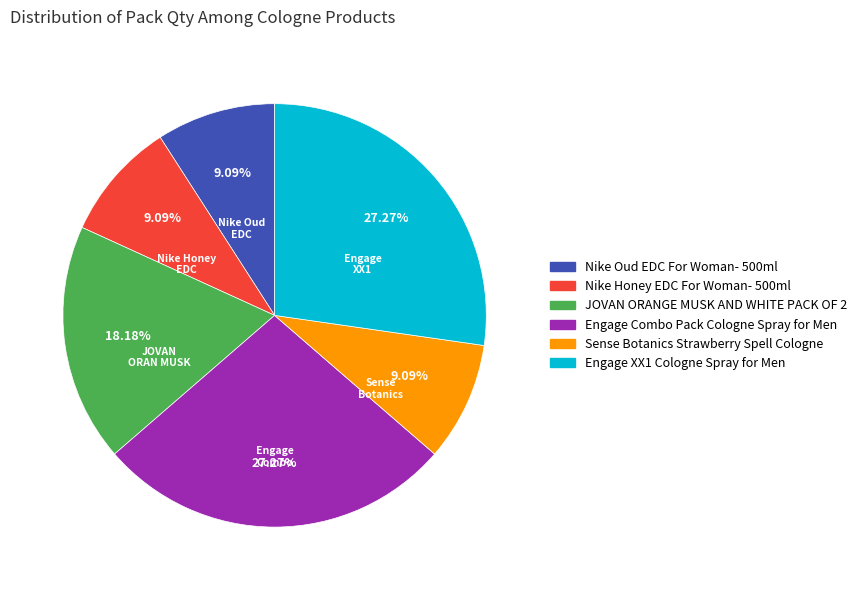

Does Sense Botanics Strawberry Spell Cologne account for over 50% of the chart?

No